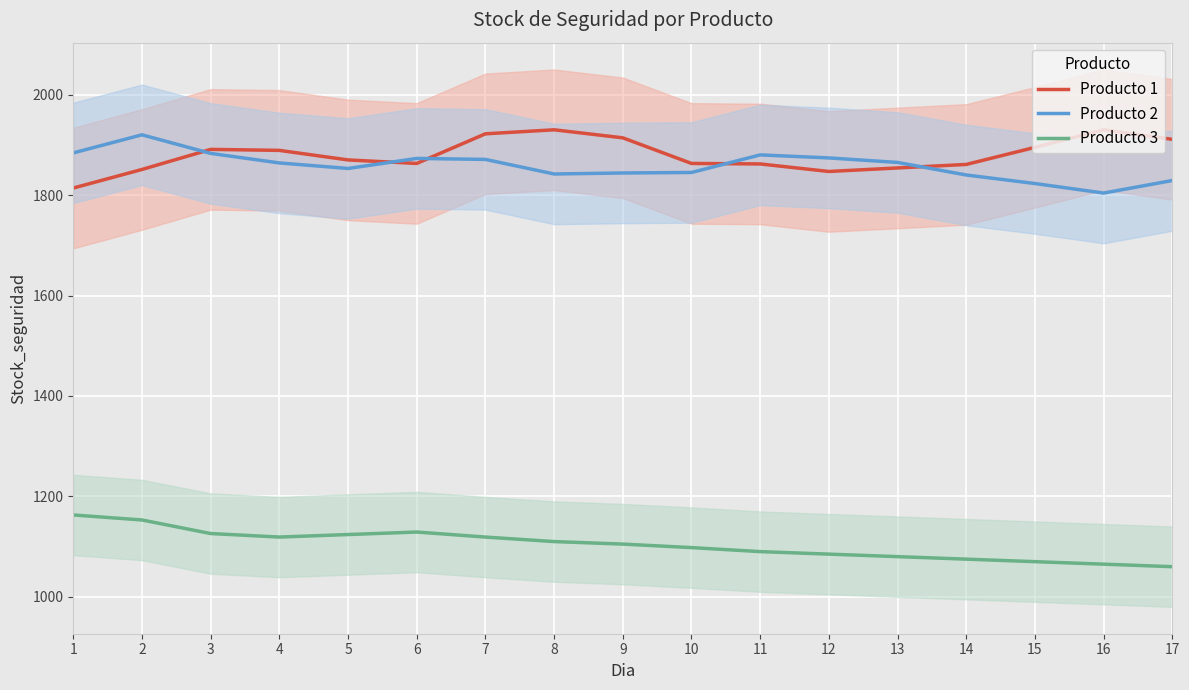

Which category has the lowest value in the Producto 3 series?

17